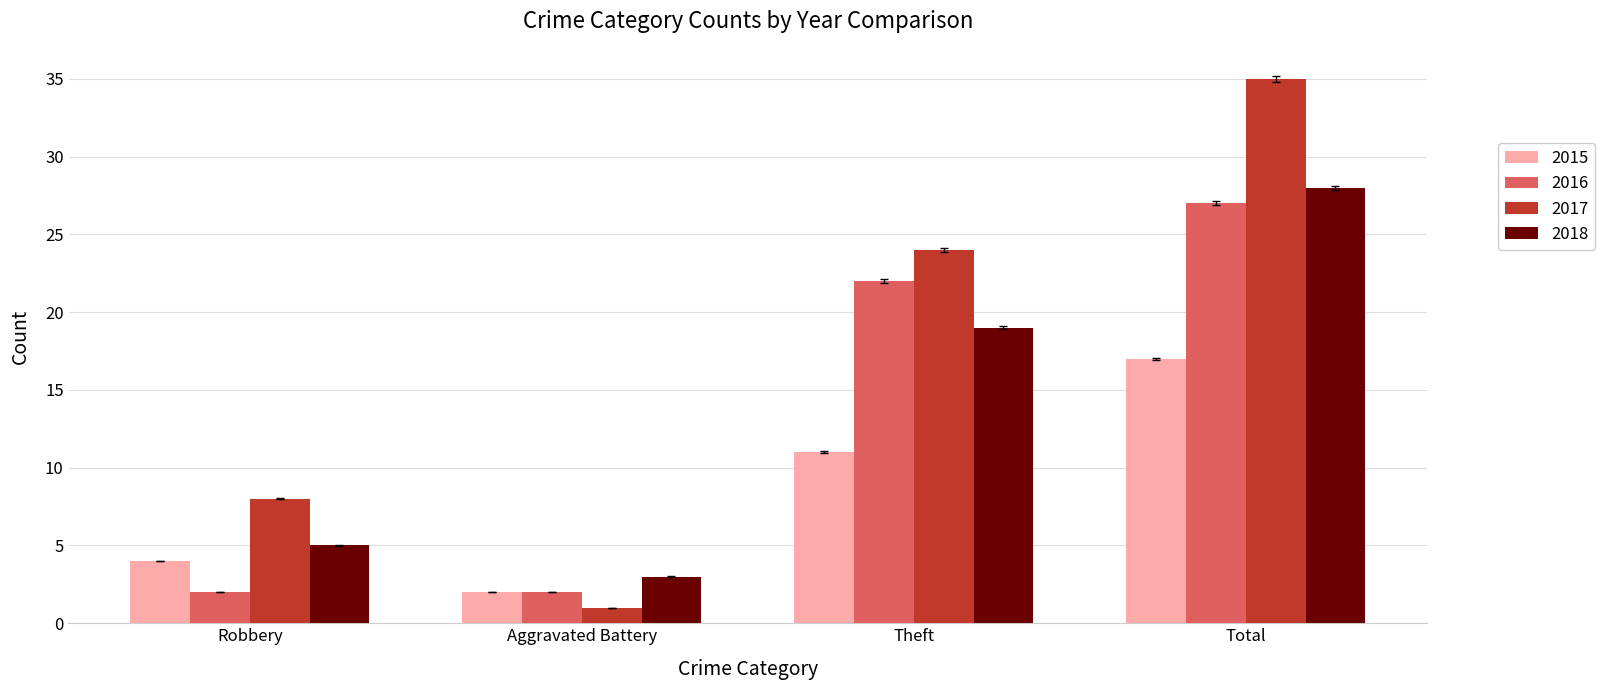

What is the minimum value for 2016?

2